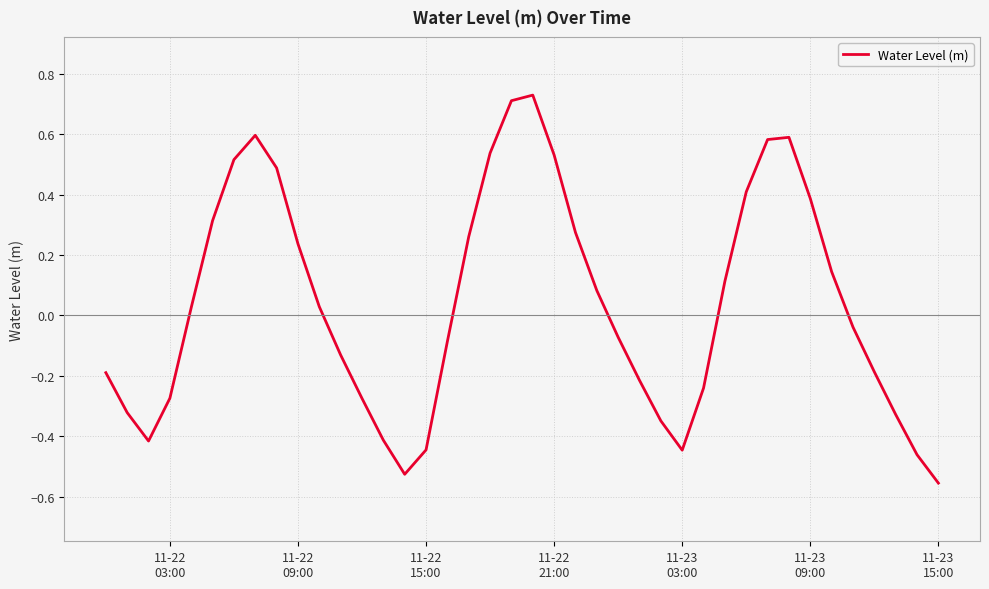

How many points are lower than both their immediate neighbors (excluding endpoints)?

3